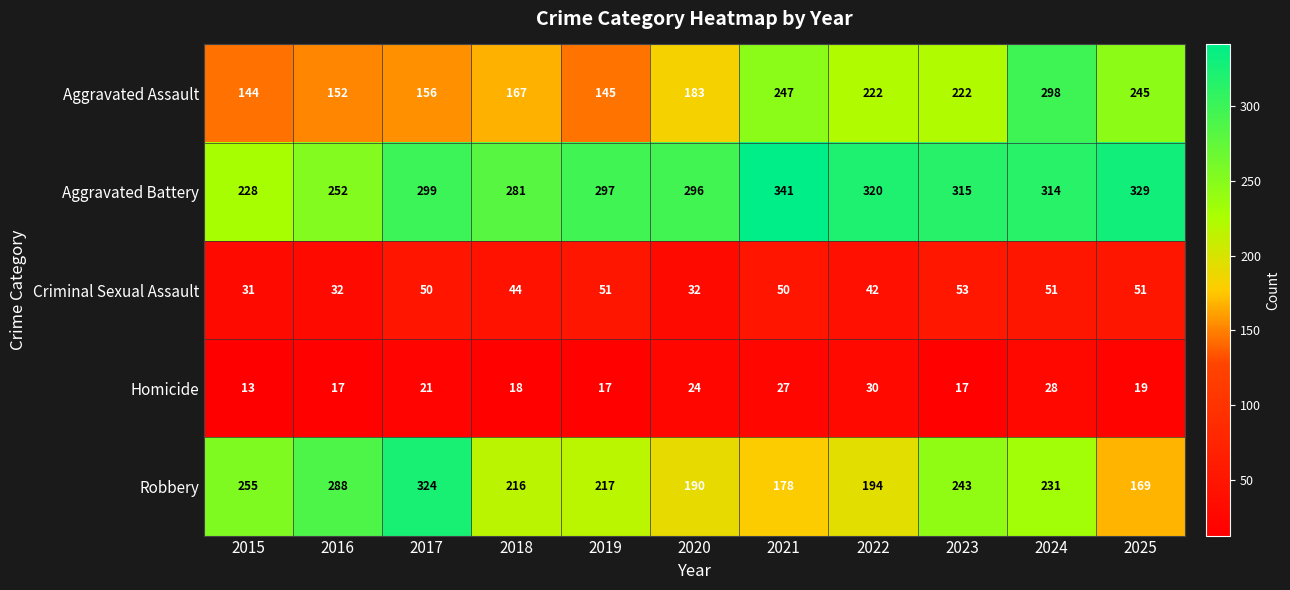

What is the difference between the second highest and minimum values in the Criminal Sexual Assault series?

20